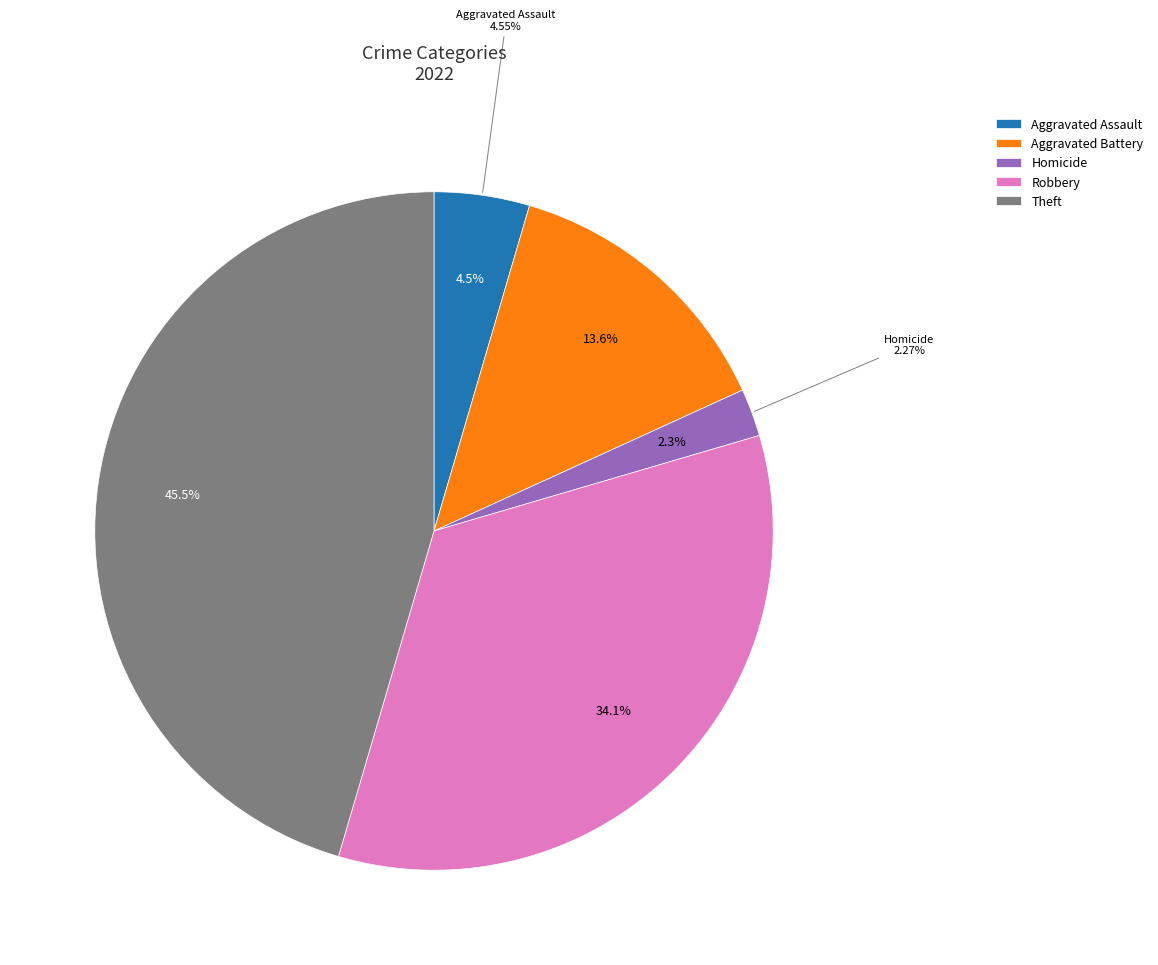

Does Aggravated Assault account for over 50% of the chart?

No